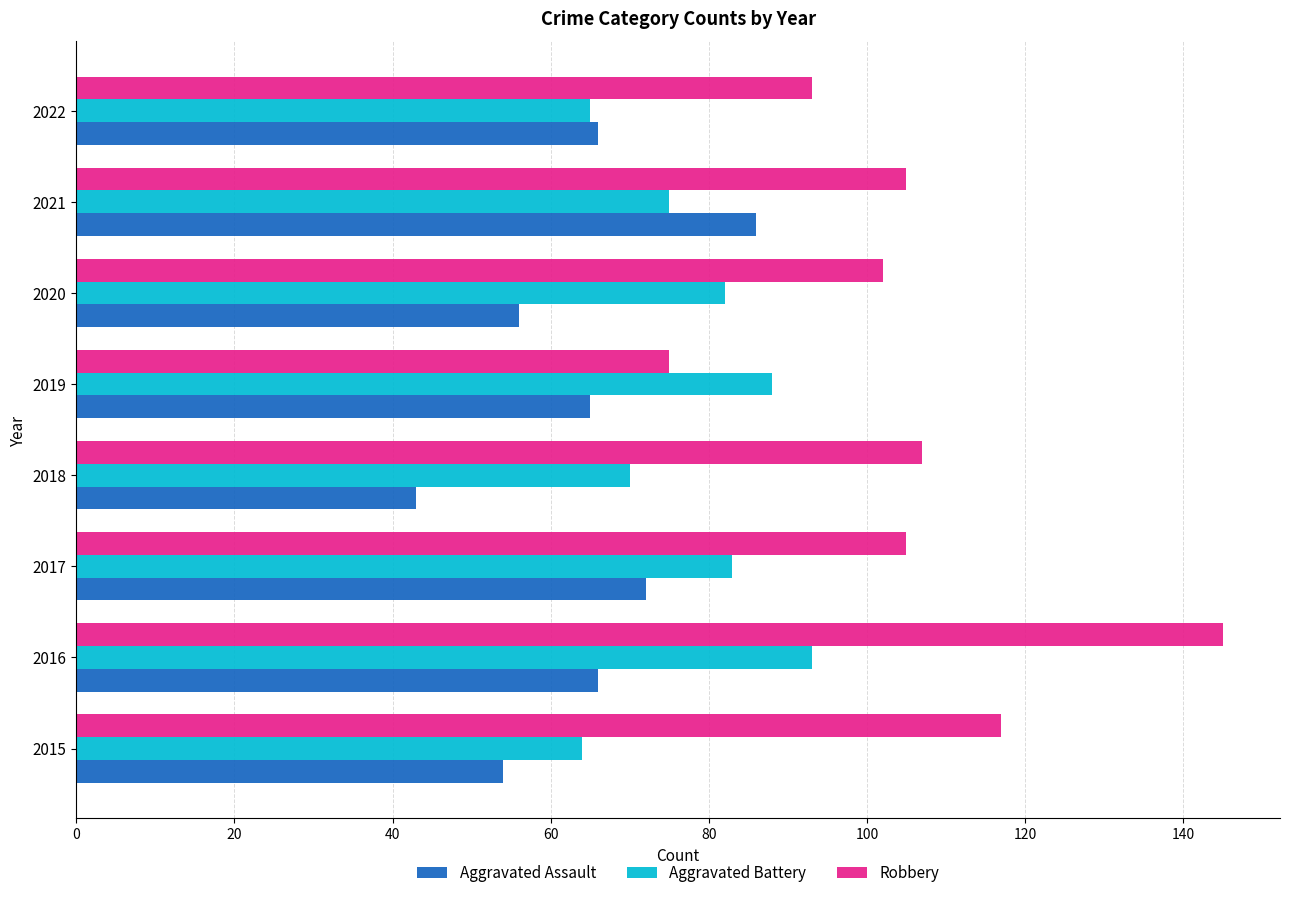

What is the highest value of the Robbery series?

145